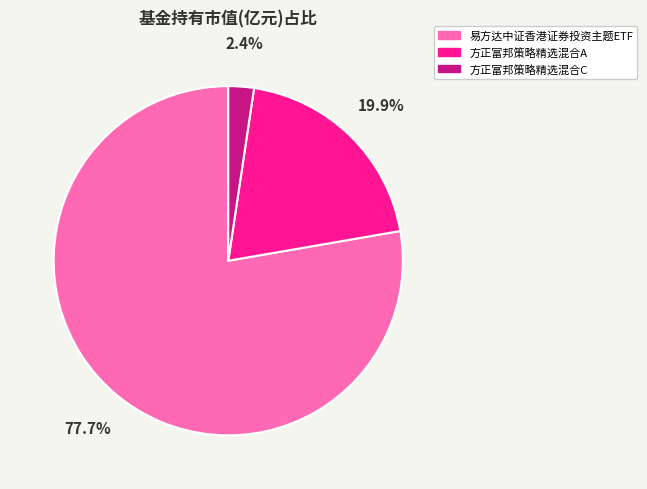

To the nearest percent, what portion does 方正富邦策略精选混合A represent?

20%